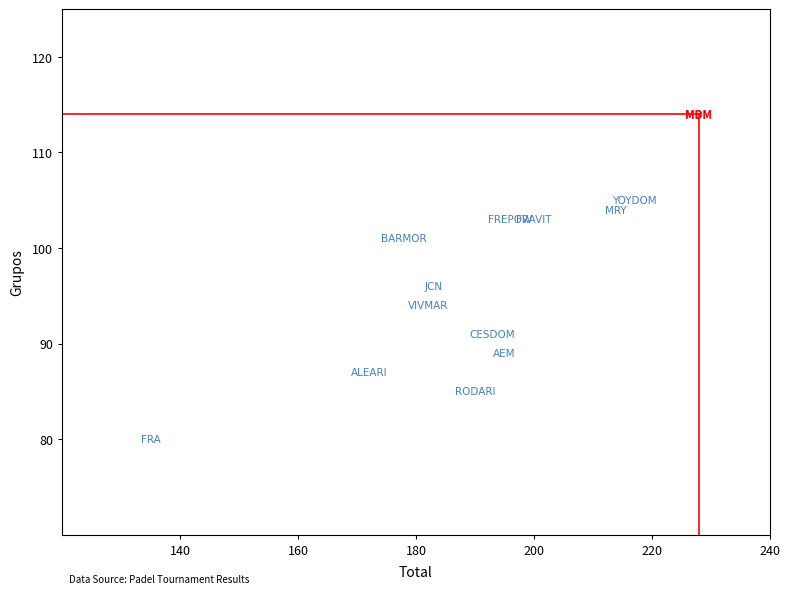

What Y value in the scatter plot is closest to 97?

96